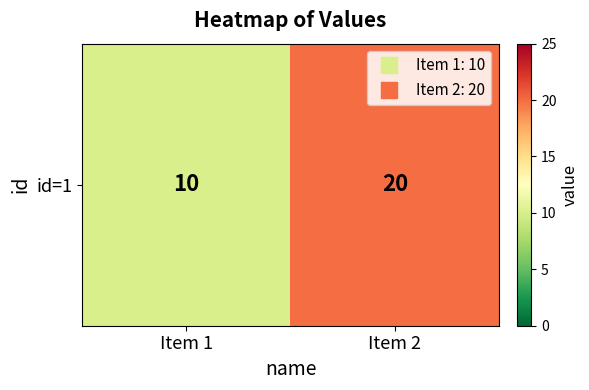

Reading right to left, list all the values displayed in this chart.

20	10